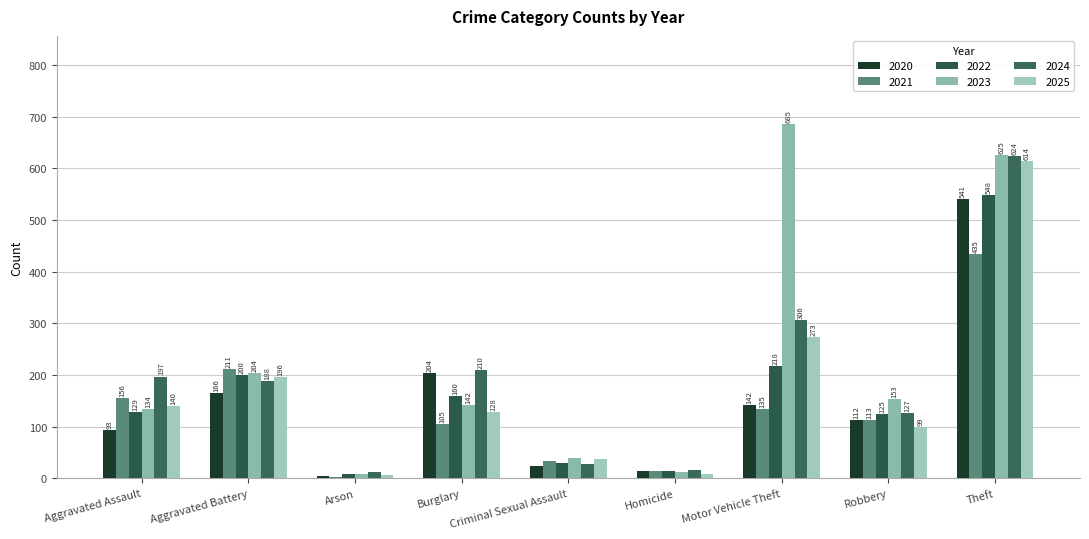

How many categories are shown in the chart?

9